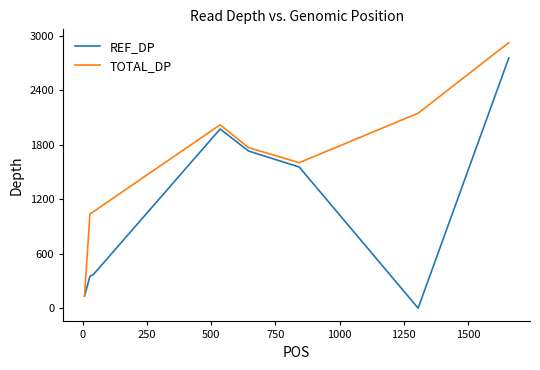

Which series has the largest total across all categories?

TOTAL_DP